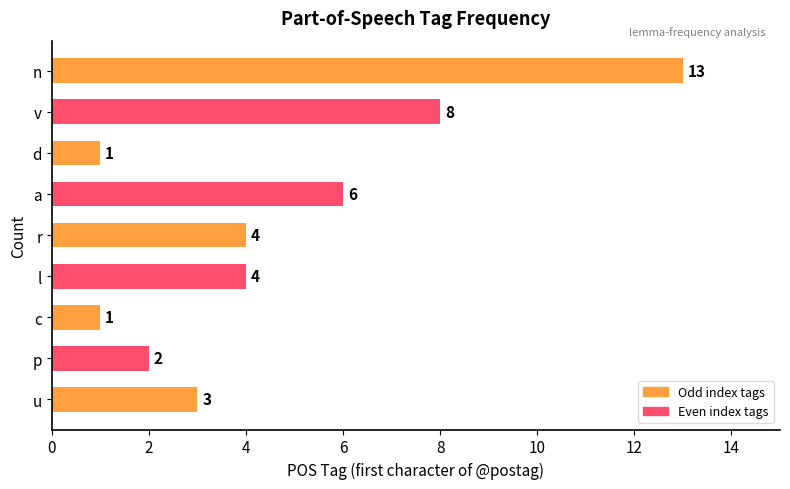

How many categories are shown in the chart?

9